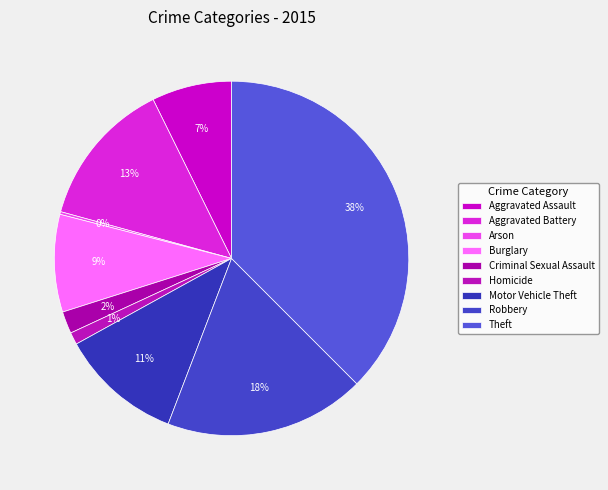

How many slices are in this pie chart?

9